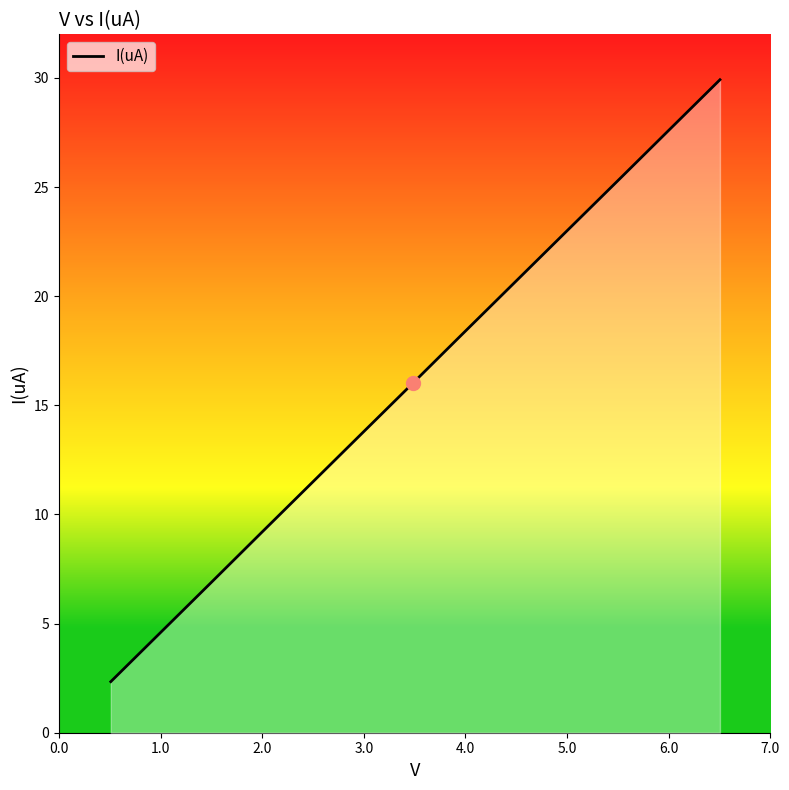

What is the maximum value shown in the chart?

29.9